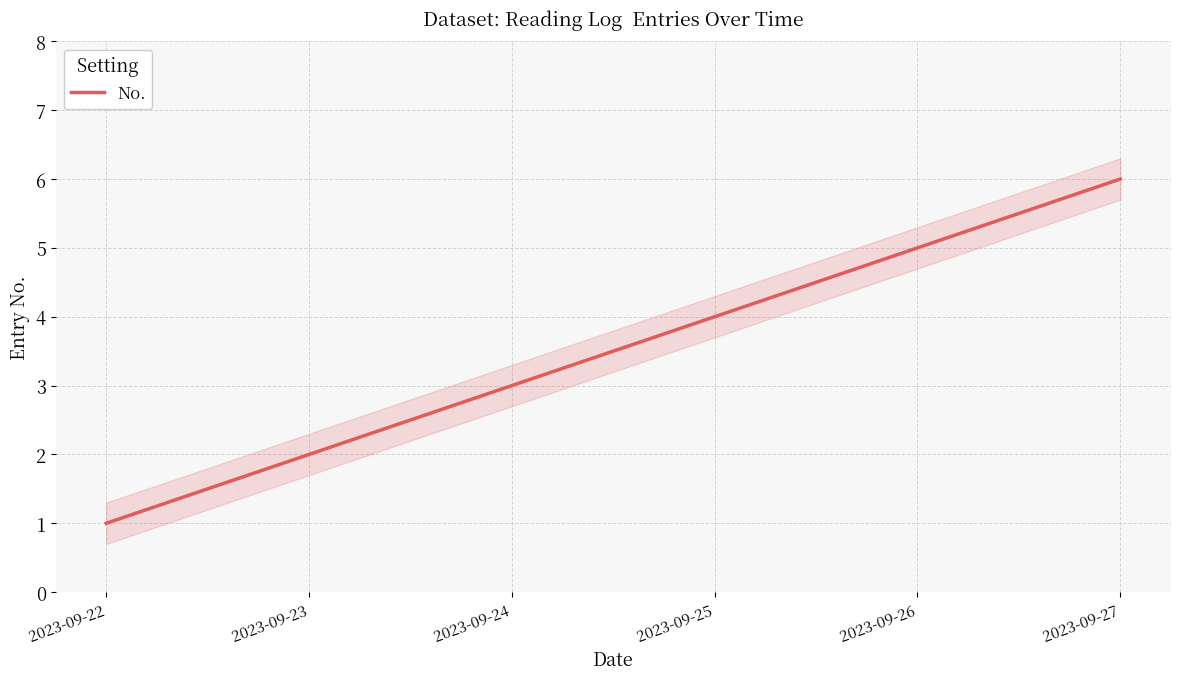

Does the chart have visible grid lines?

Yes